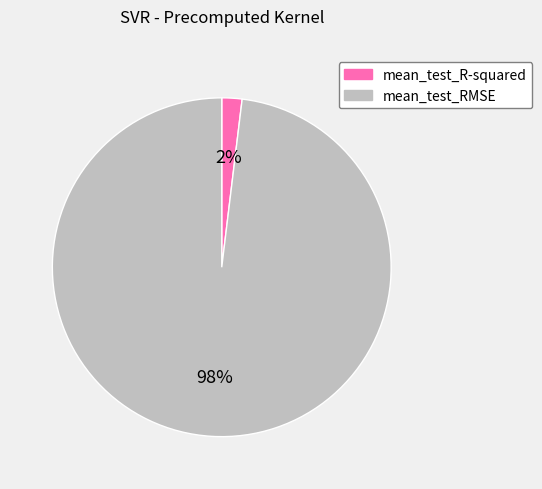

Is there any slice that represents more than half of the pie?

Yes